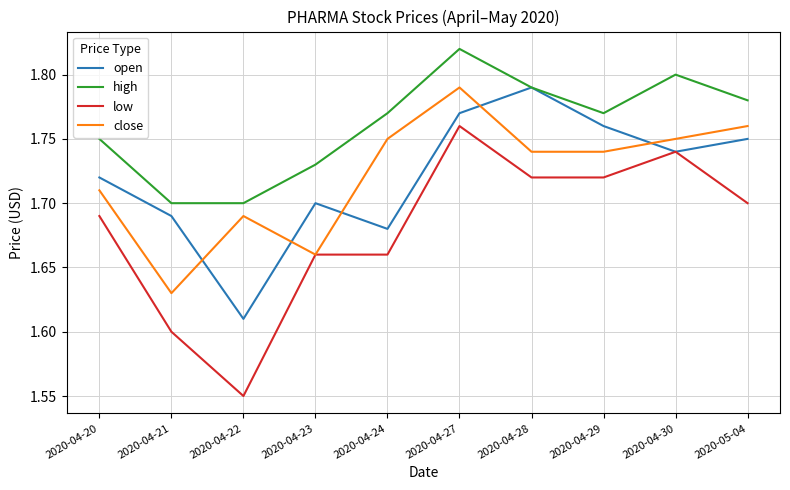

Between 2020-04-20 and 2020-04-28, which series saw the biggest shift?

open